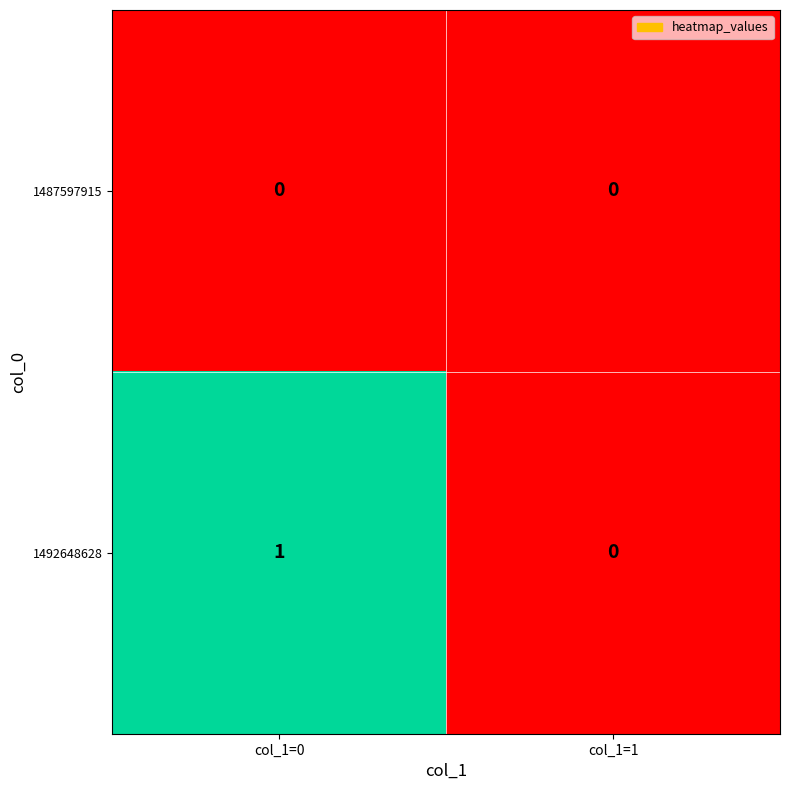

True or false: 1492648628 has a value of 1 at col_1=1.

False